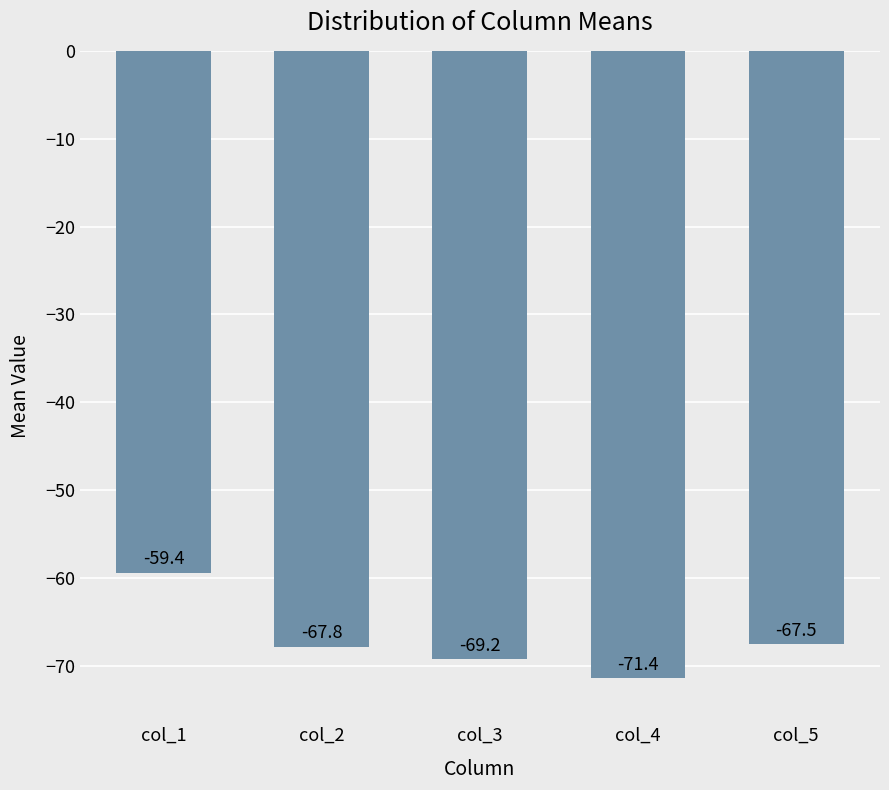

Reading left to right, extract all data points from this chart.

col_1=-59.4	col_2=-67.8	col_3=-69.2	col_4=-71.4	col_5=-67.5